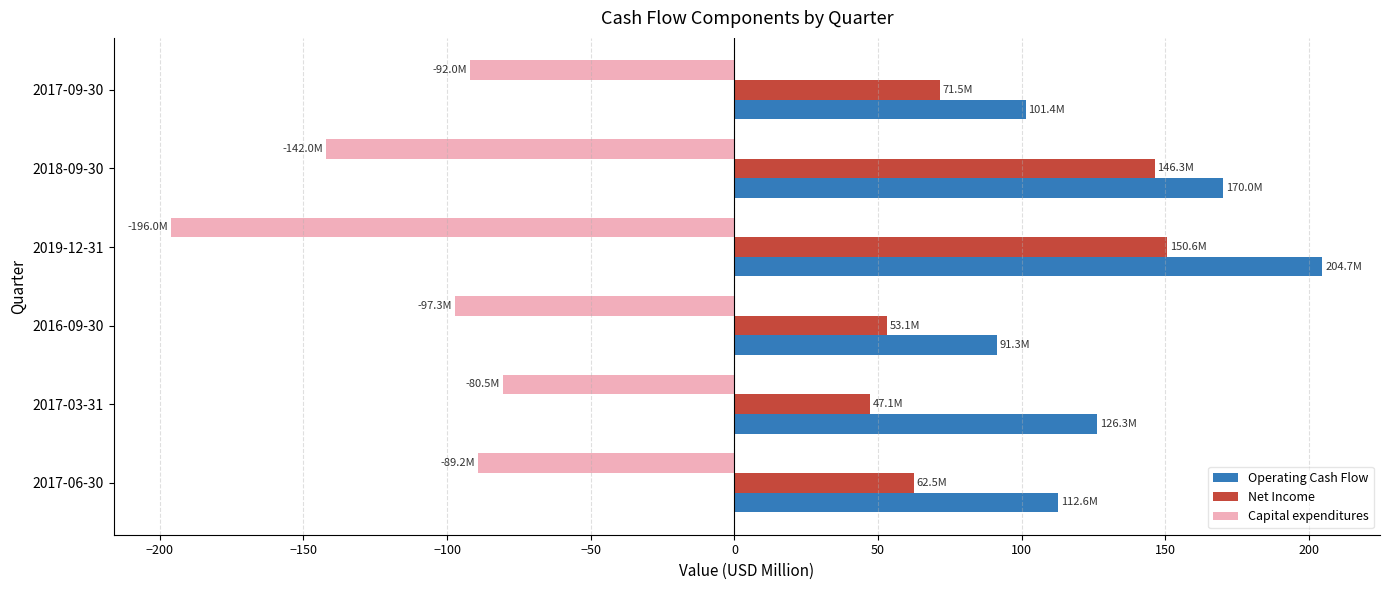

Rank the categories by Operating Cash Flow value from lowest to highest.

2016-09-30, 2017-09-30, 2017-06-30, 2017-03-31, 2018-09-30, 2019-12-31